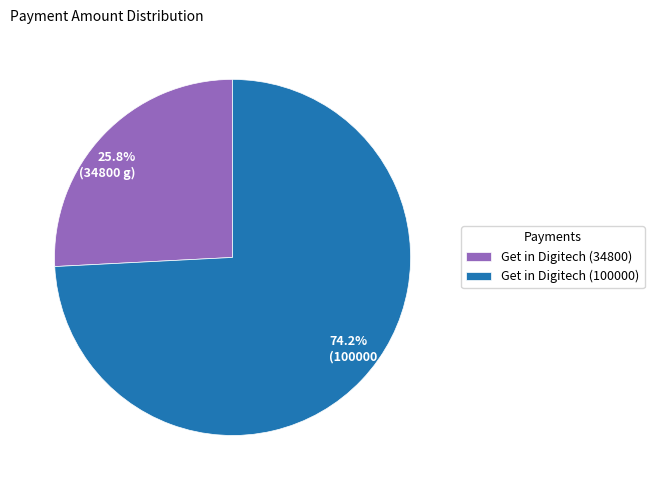

Which category has the biggest portion of the pie?

Get in Digitech (100000)